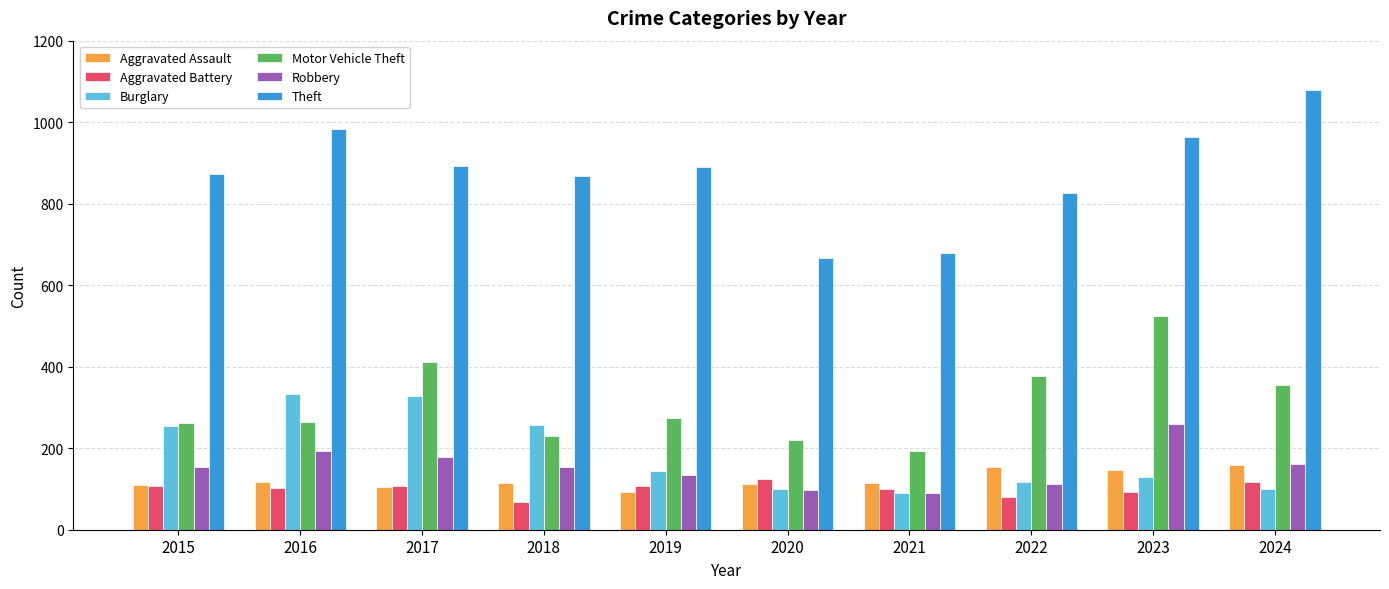

List the series in order of their peak value, lowest first.

Aggravated Battery, Aggravated Assault, Robbery, Burglary, Motor Vehicle Theft, Theft